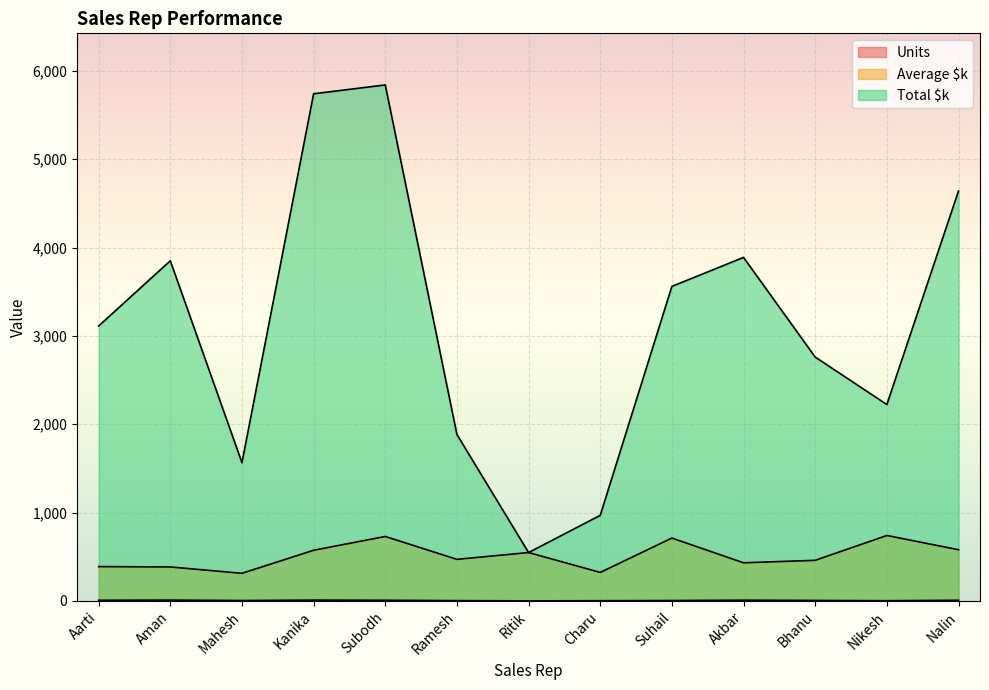

True or false: Total $k and Units cross at least once.

False